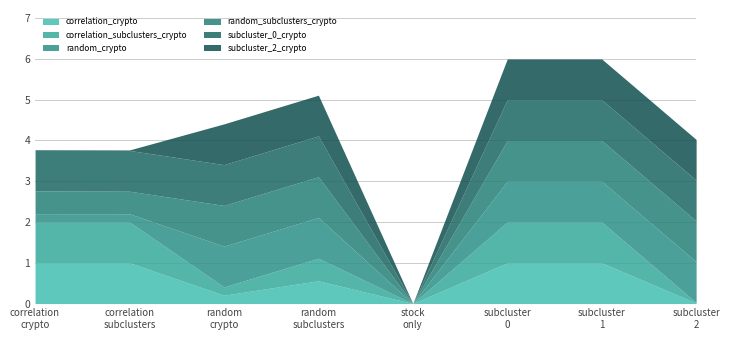

What position from the right is correlation_subclusters_crypto?

7